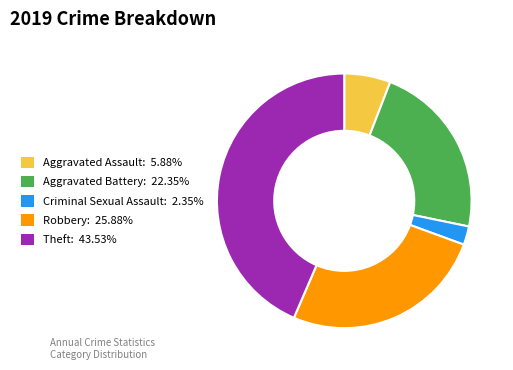

Do Robbery: 25.88% and Aggravated Assault: 5.88% together represent more than half of the pie?

No